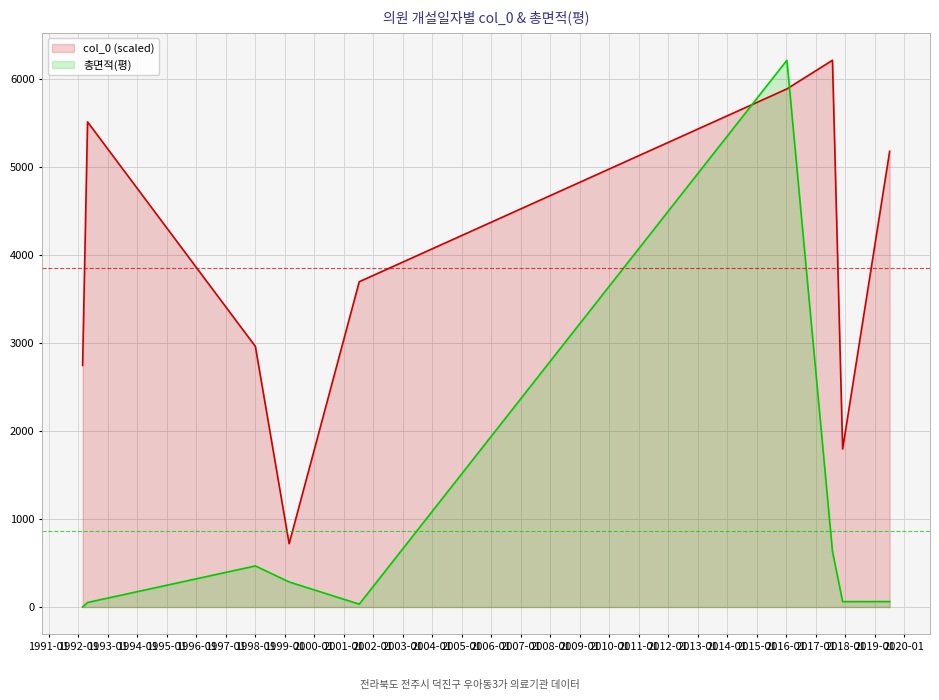

Rank the series by their average value, from lowest to highest.

총면적(평), col_0 (scaled)